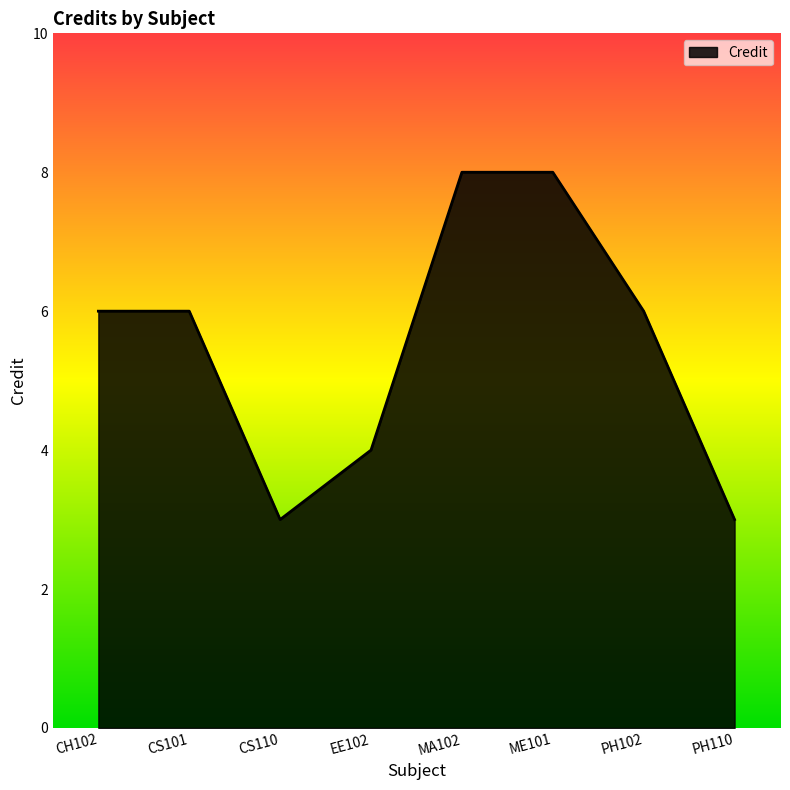

The chart shows a value of 4 at EE102. True or false?

True